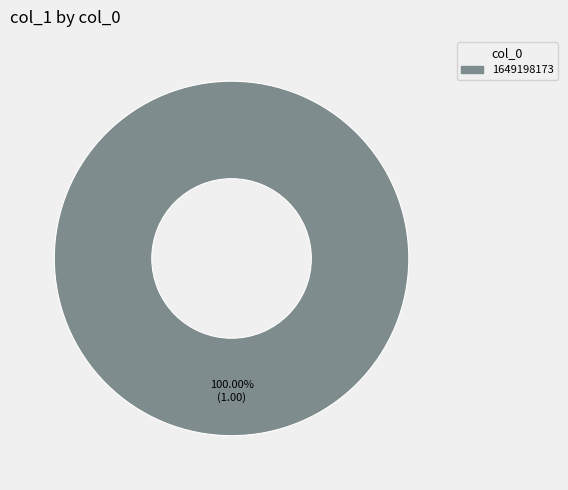

Rank the categories by value from lowest to highest.

1649198173